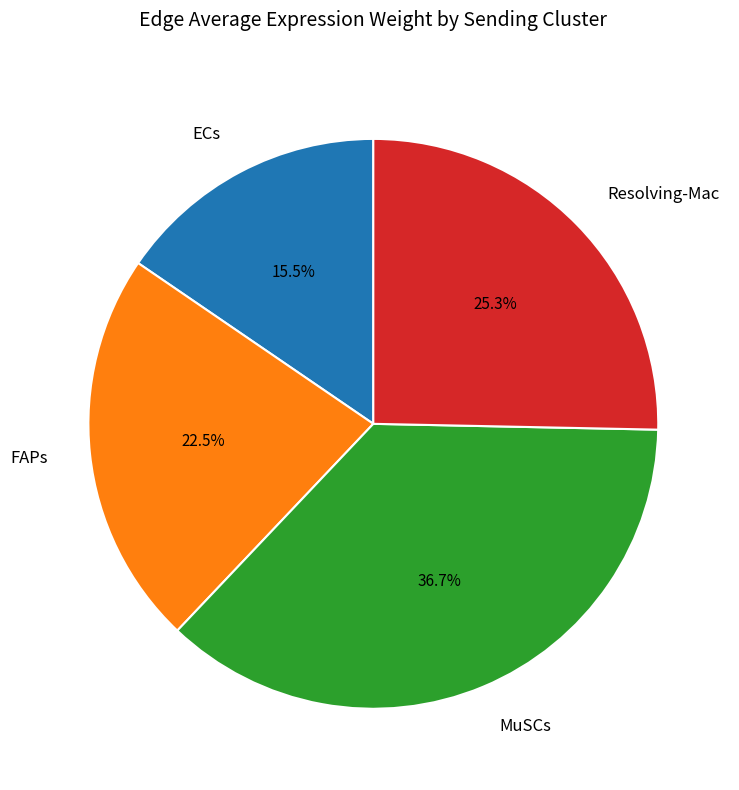

Is there a majority slice in this chart?

No